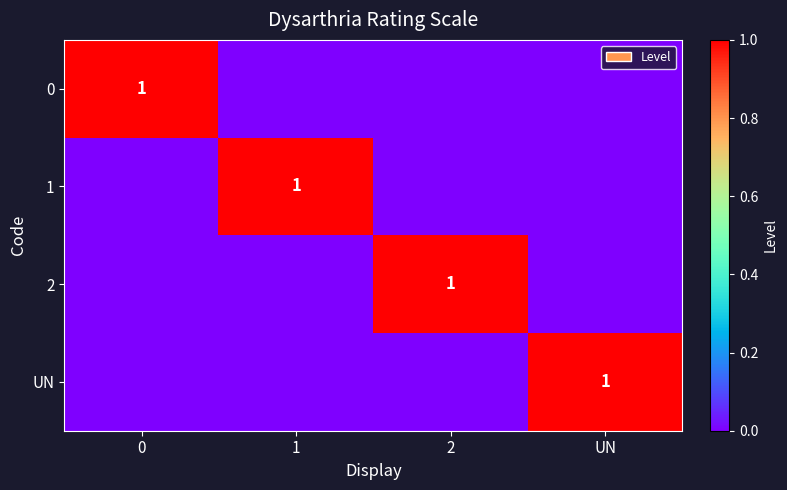

What is the spread (max minus min) of values at 2?

1